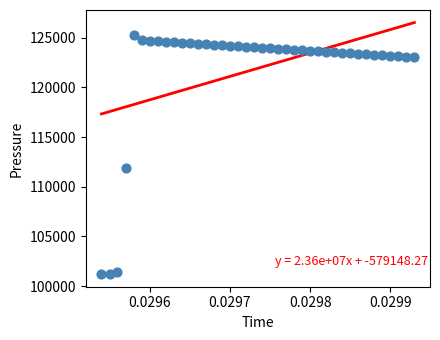

What Y value in the scatter plot is closest to 113224?

111857.3